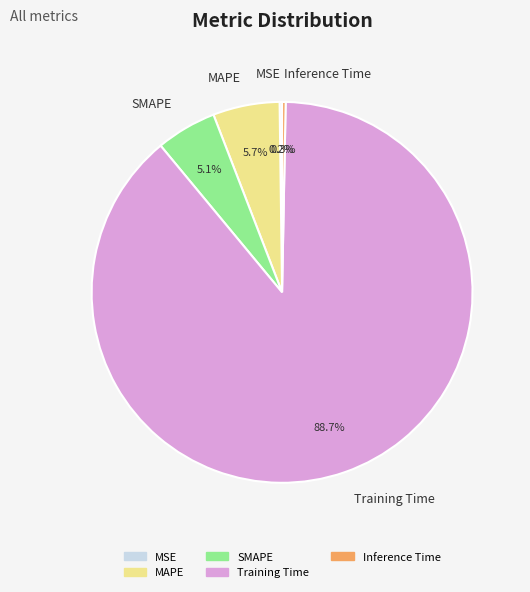

What percentage is NOT represented by SMAPE?

94.9%